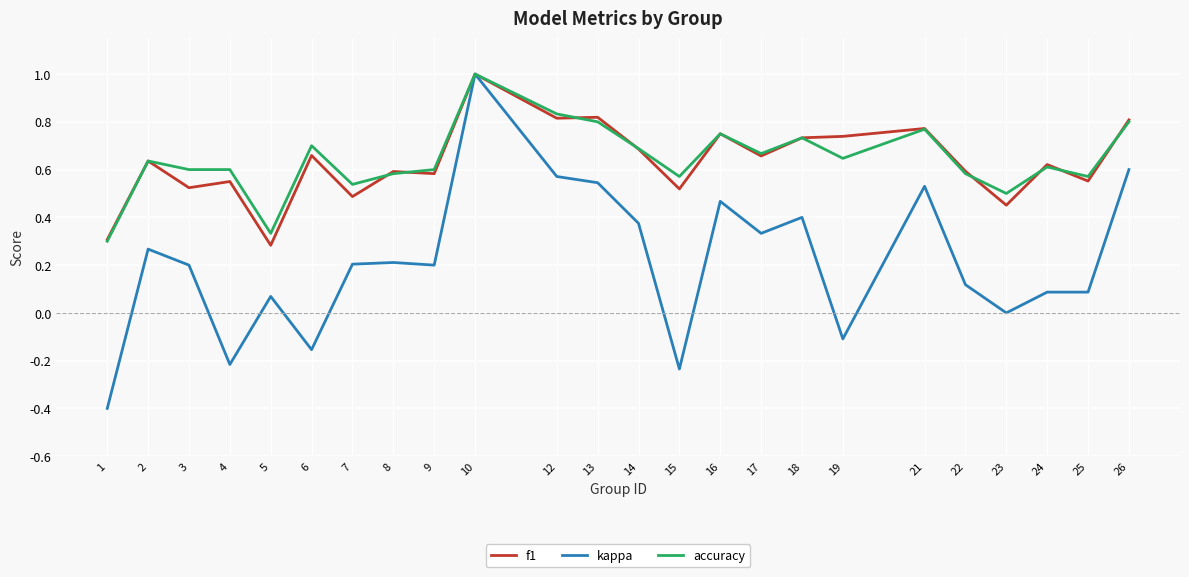

At which label does accuracy reach its peak?

10